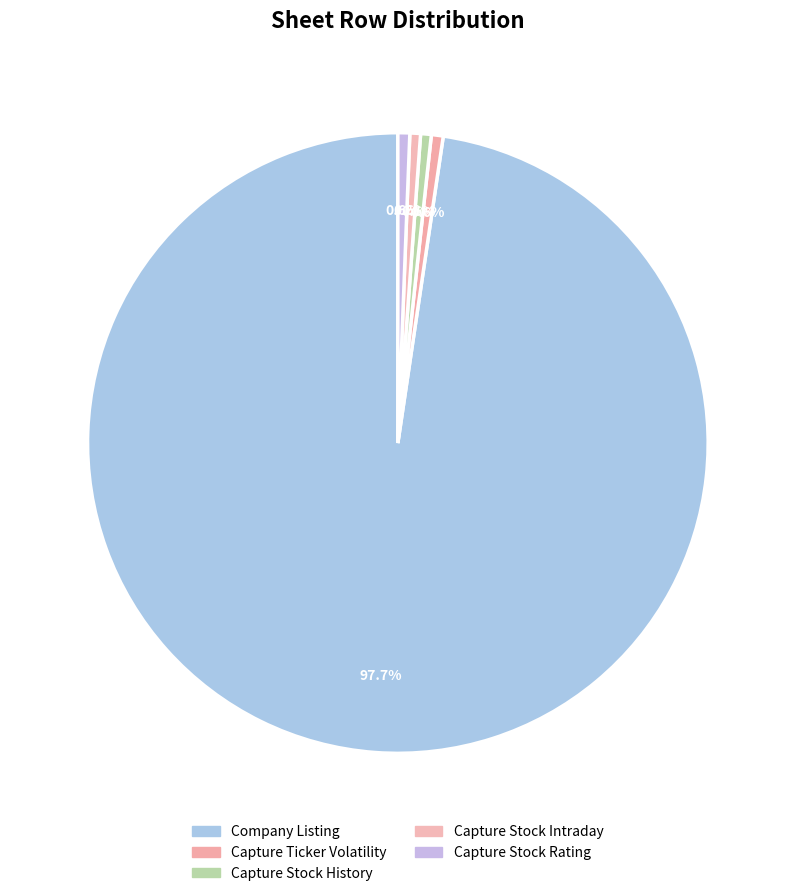

Which category has the biggest portion of the pie?

Company Listing